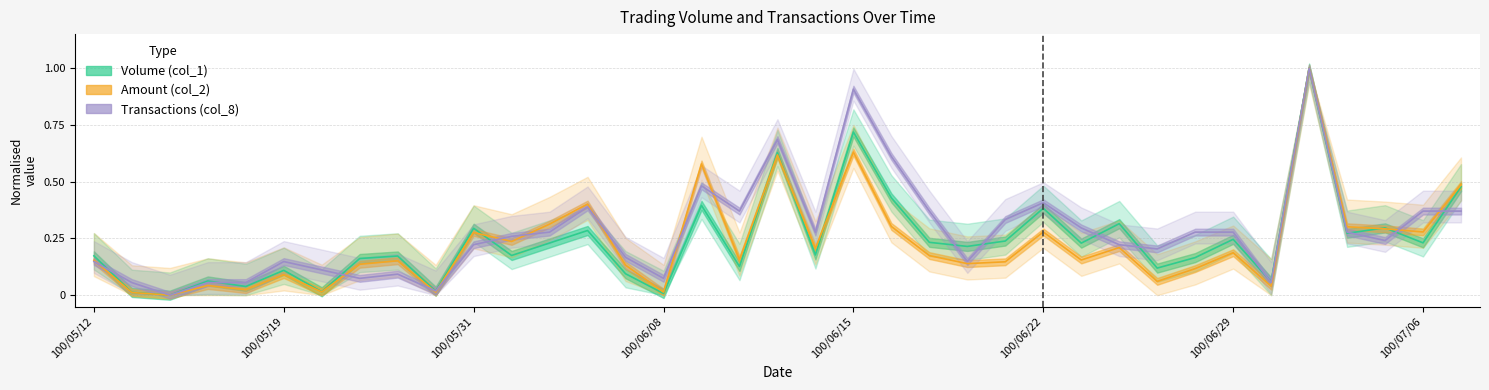

Reading right to left, what are all the values shown in this chart?

Volume (col_1): 0.5	0.2	0.3	0.3	1.0	0.1	0.2	0.2	0.1	0.3	0.2	0.4	0.2	0.2	0.2	0.4	0.7	0.2	0.6	0.1	0.4	0.0	0.1	0.3	0.2	0.2	0.3	0.0	0.2	0.2	0.0	0.1	0.0	0.1	0.0	0.0	0.2
Amount (col_2): 0.5	0.3	0.3	0.3	1.0	0.0	0.2	0.1	0.1	0.2	0.2	0.3	0.1	0.1	0.2	0.3	0.6	0.2	0.6	0.2	0.6	0.0	0.1	0.4	0.3	0.2	0.3	0.0	0.2	0.1	0.0	0.1	0.0	0.0	0.0	0.0	0.2
Transactions (col_8): 0.4	0.4	0.2	0.3	1.0	0.1	0.3	0.3	0.2	0.2	0.3	0.4	0.3	0.1	0.4	0.6	0.9	0.3	0.7	0.4	0.5	0.1	0.2	0.4	0.3	0.3	0.2	0.0	0.1	0.1	0.1	0.1	0.1	0.1	0.0	0.1	0.1